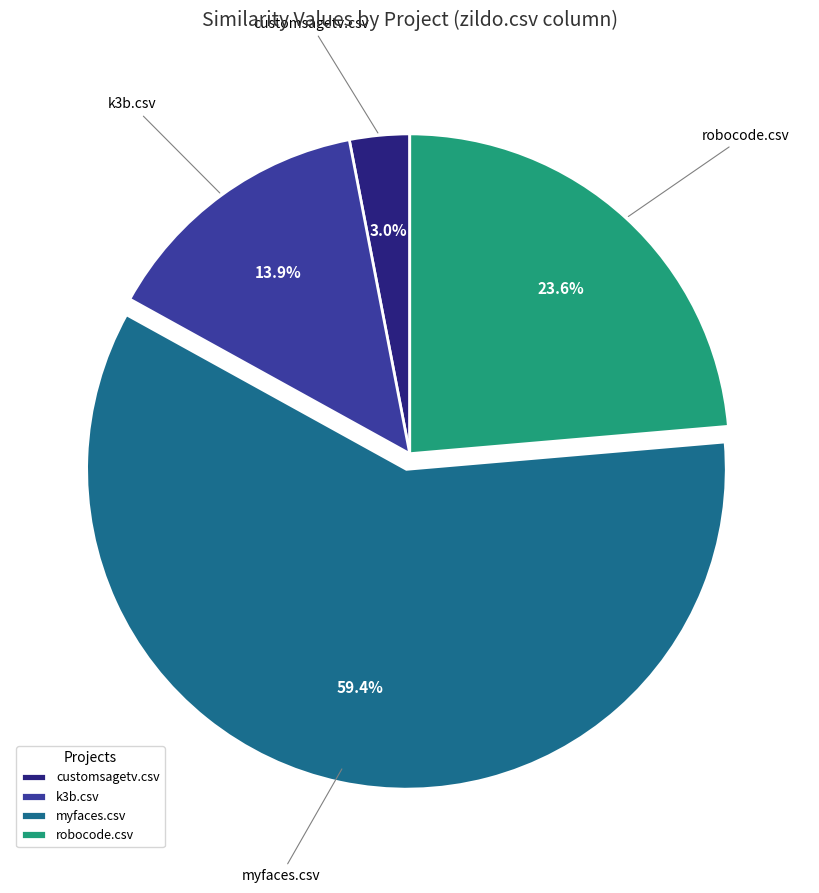

Which has a higher value, customsagetv.csv or k3b.csv?

k3b.csv